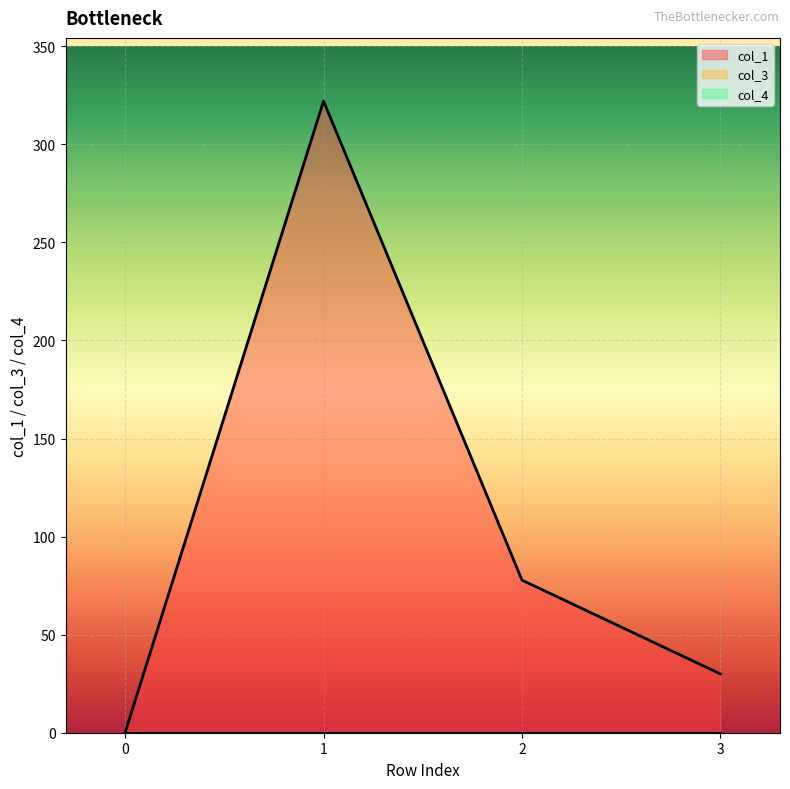

Reading left to right, extract all data points from this chart.

col_1: 0=0.0	1=322.1	2=77.8	3=30.0
col_3: 0=0.0	1=0.0	2=0.0	3=0.0
col_4: 0=0.0	1=0.0	2=0.0	3=0.0